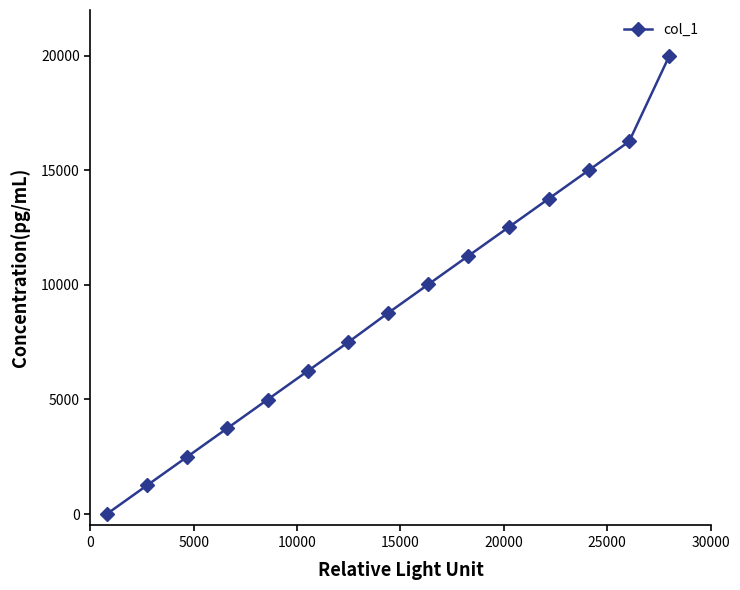

True or false: there are more than 0 points higher than both neighbors.

False